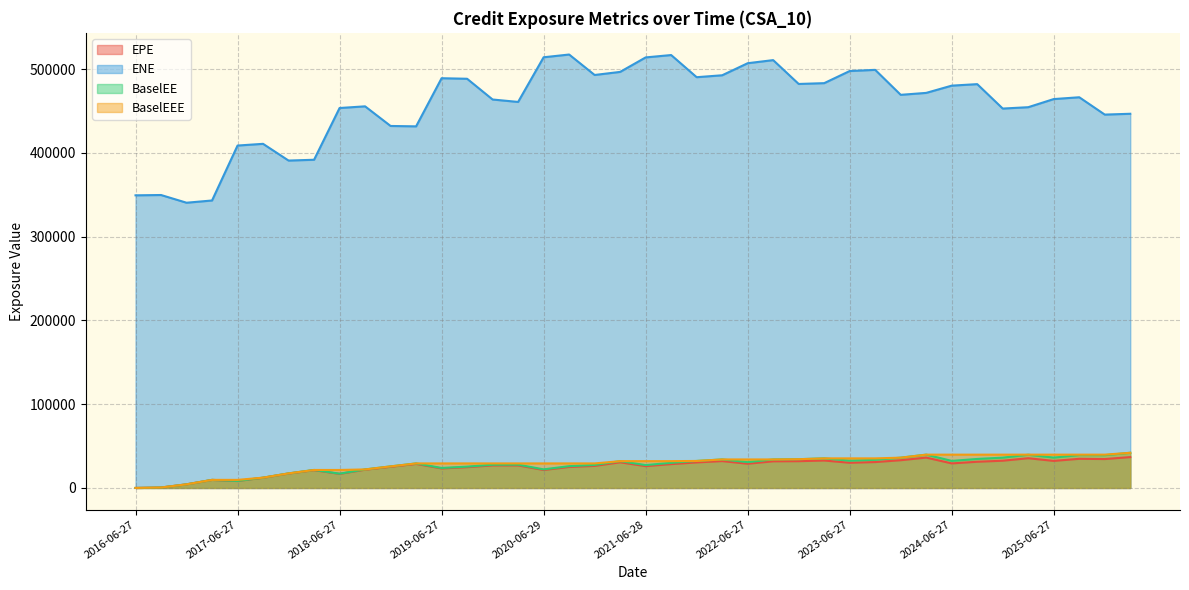

Between 2020-09-28 and 2026-03-27, which series saw the biggest shift?

ENE